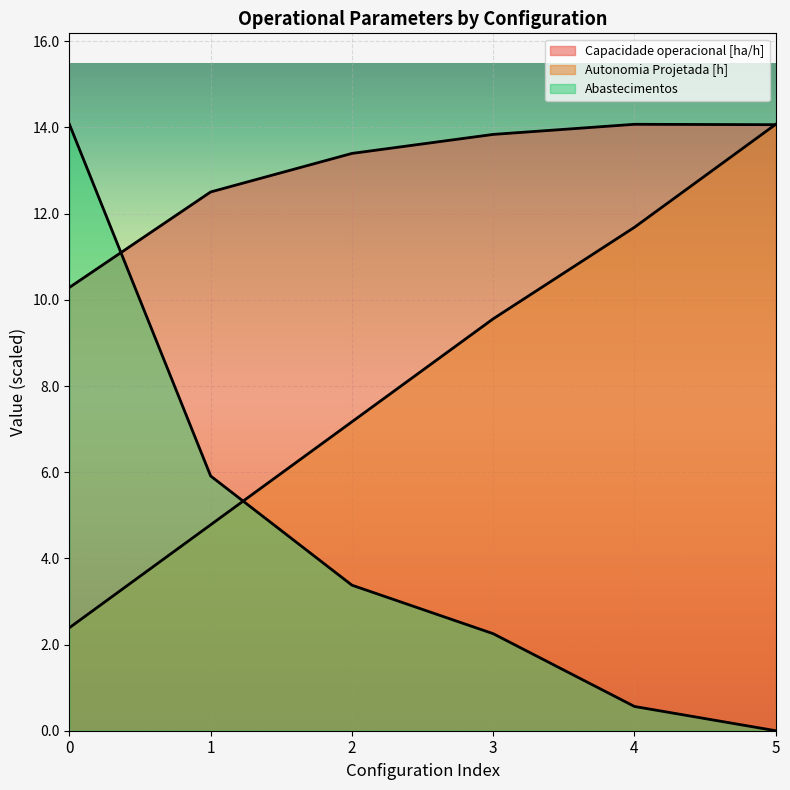

Which category has the highest value in the Autonomia Projetada [h] series?

5